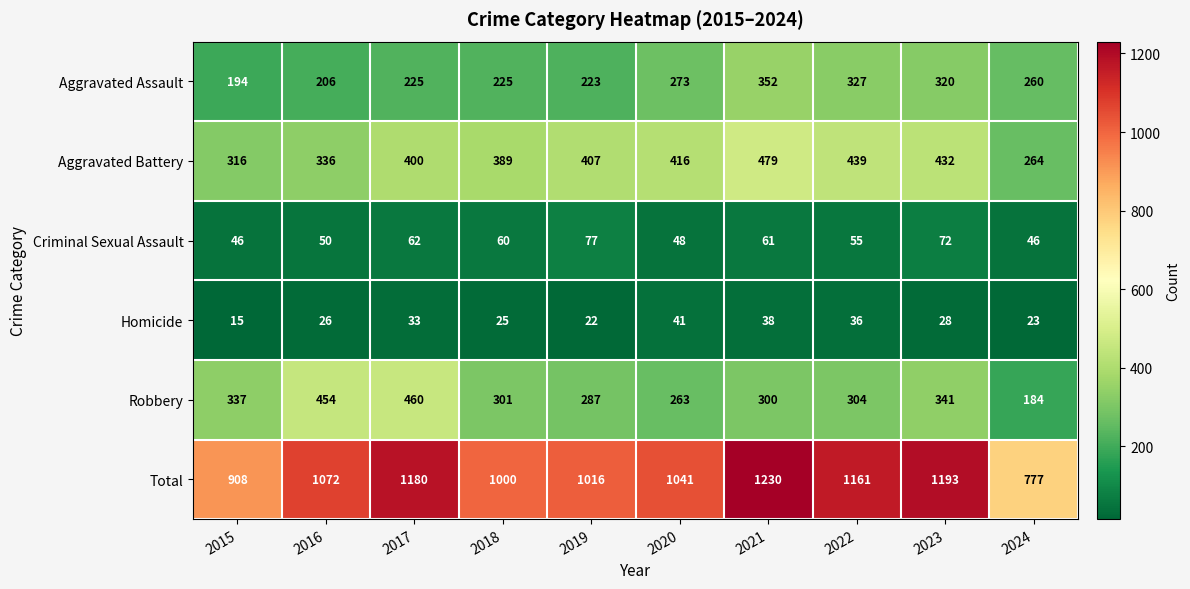

Rank the series by their maximum value, from lowest to highest.

Homicide, Criminal Sexual Assault, Aggravated Assault, Robbery, Aggravated Battery, Total